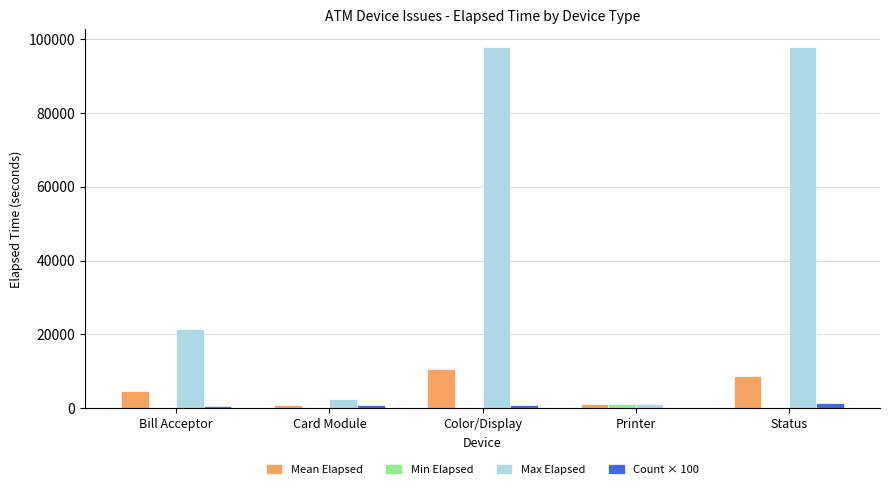

True or false: Max Elapsed has a value of 139790.3 at Color/Display.

False